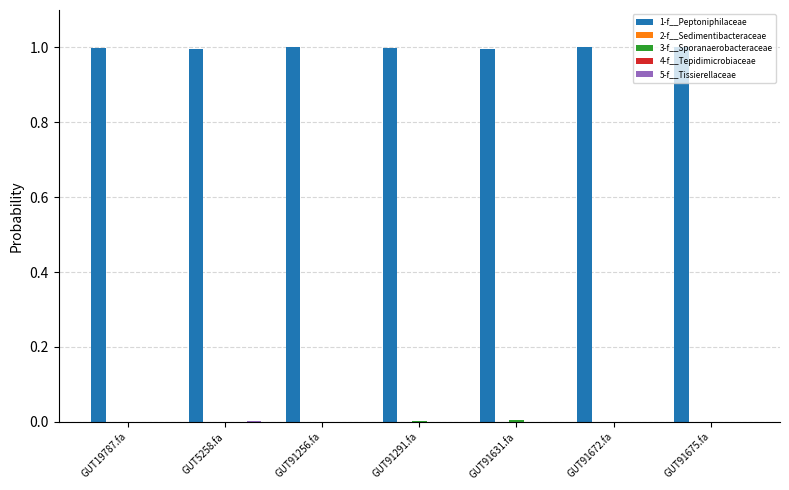

Is it true that 1-f__Peptoniphilaceae equals 0.6 at GUT91631.fa?

False